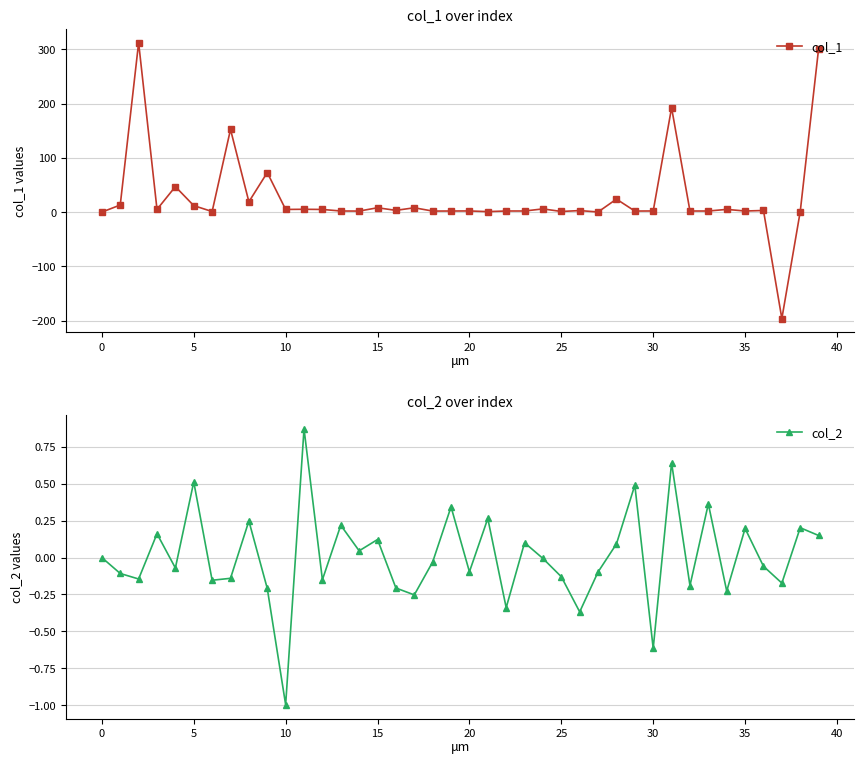

Does the chart have visible grid lines?

Yes